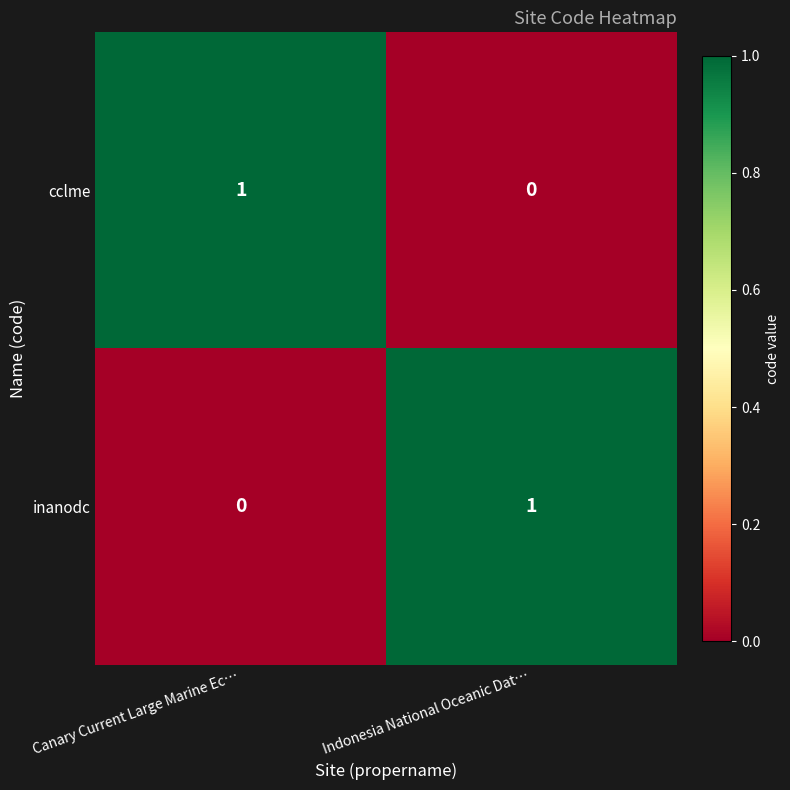

Which category has the lowest value in the cclme series?

Indonesia National Oceanic Dat…